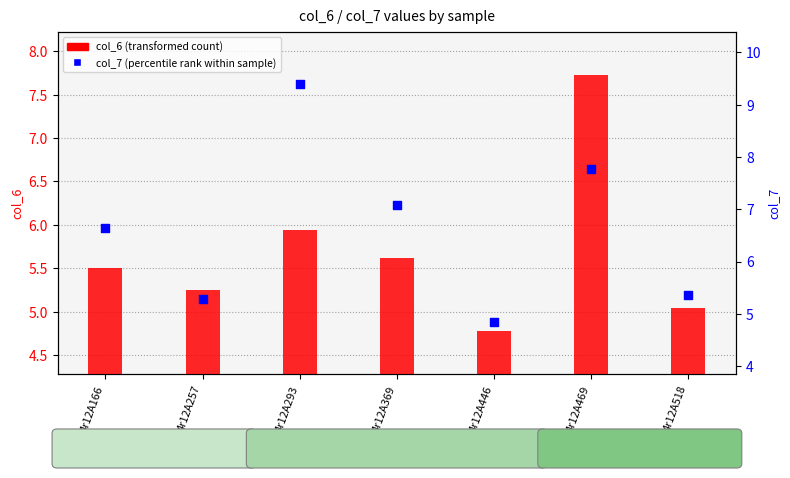

Which series has the largest Y range (max minus min)?

col_7 (percentile rank within sample)